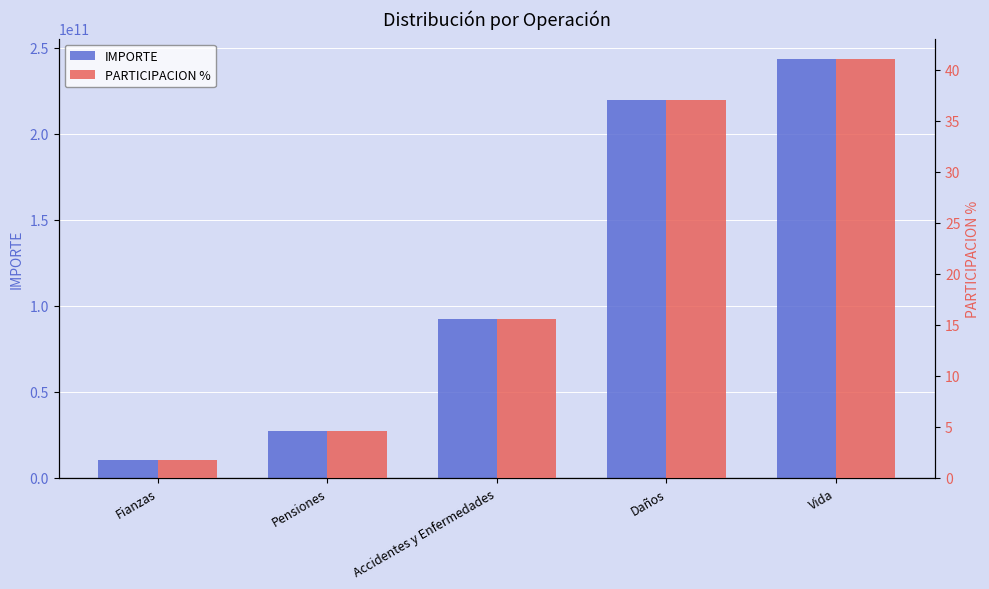

Reading left to right, extract all data points from this chart.

IMPORTE: Fianzas=10640080000.0	Pensiones=27278290000.0	Accidentes y Enfermedades=92230600000.0	Daños=219558250000.0	Vida=243177990000.0
PARTICIPACION %: Fianzas=1.8	Pensiones=4.6	Accidentes y Enfermedades=15.6	Daños=37.0	Vida=41.0